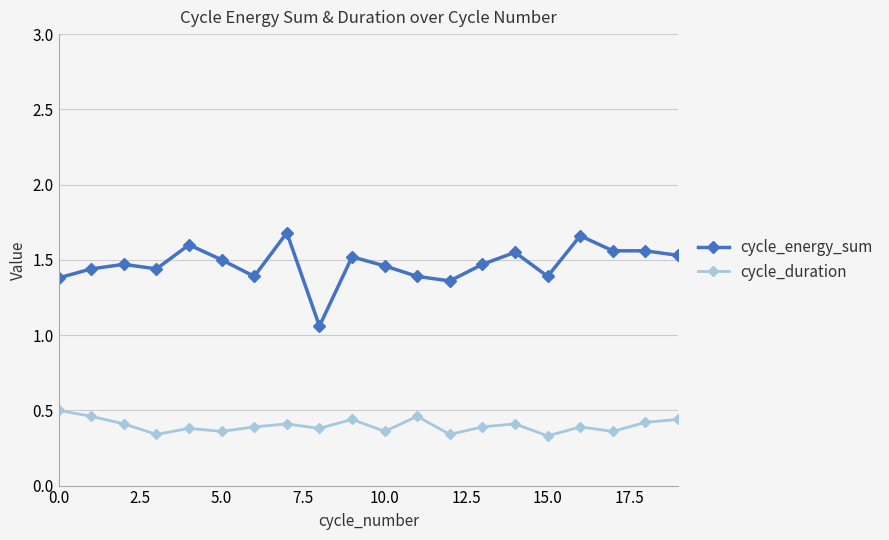

At how many categories does at least one series exceed 1?

20